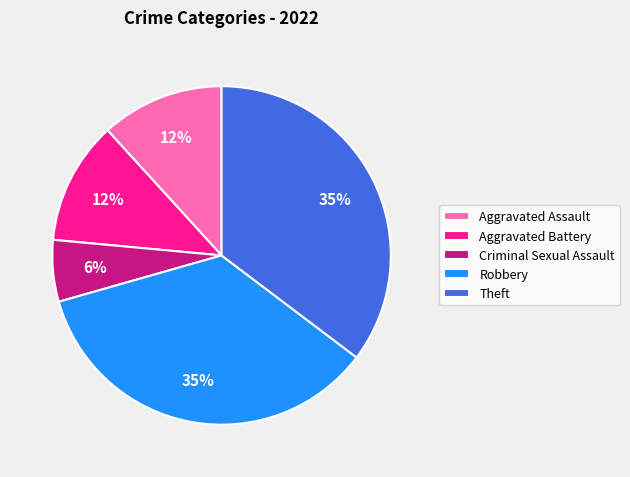

Combined, do Criminal Sexual Assault and Aggravated Battery account for over 50%?

No